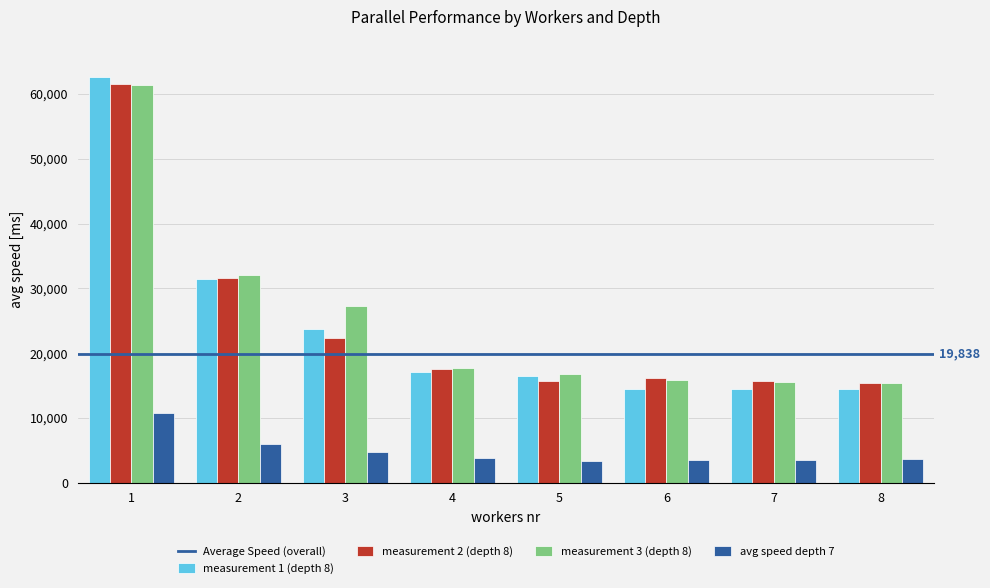

Where is measurement 2 (depth 8) nearest to the value 38446?

2